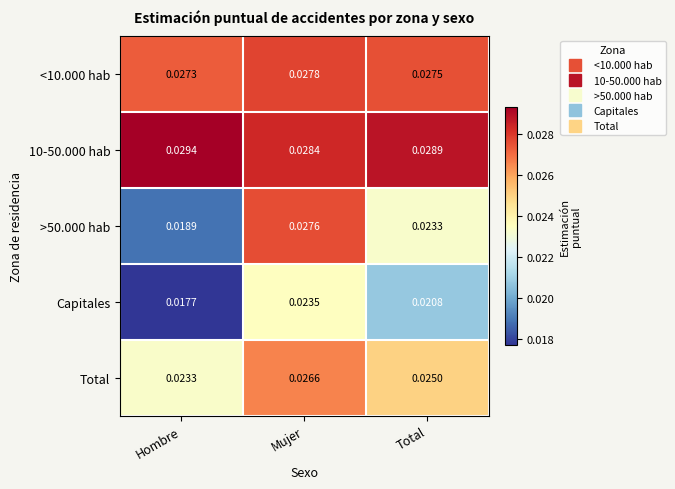

At which category does the chart reach its minimum across all series?

Hombre